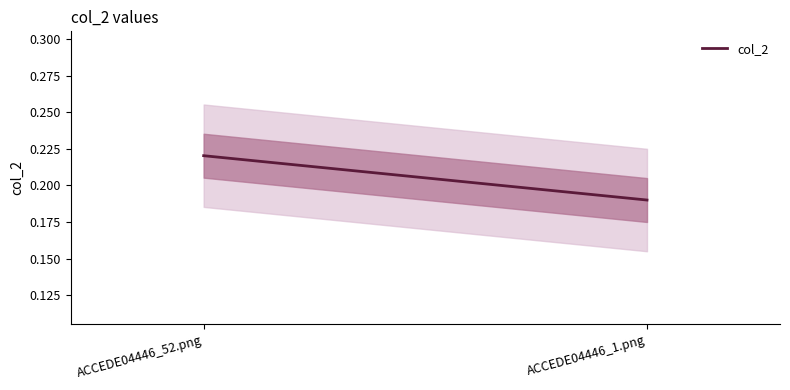

Between ACCEDE04446_52.png and ACCEDE04446_1.png, which is larger?

ACCEDE04446_52.png